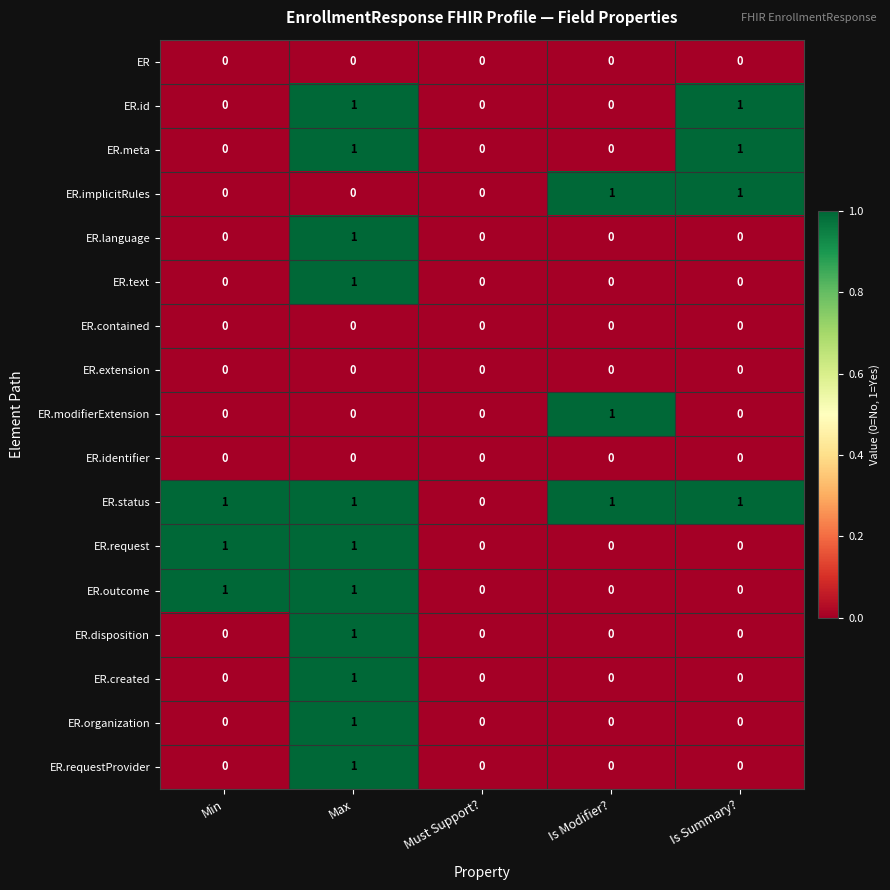

Which series has the largest total across all categories?

ER.status